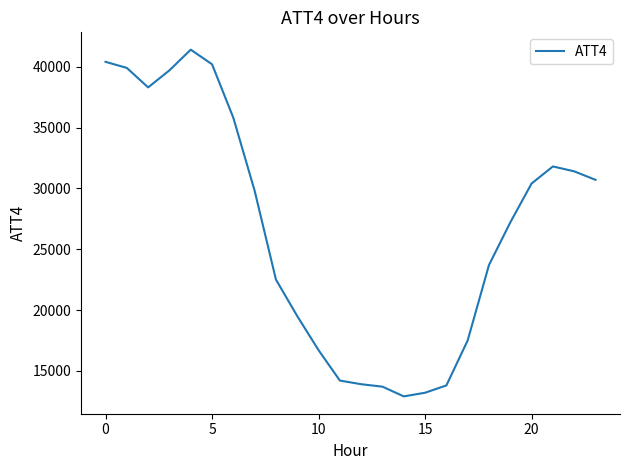

What is the smallest value displayed?

12900